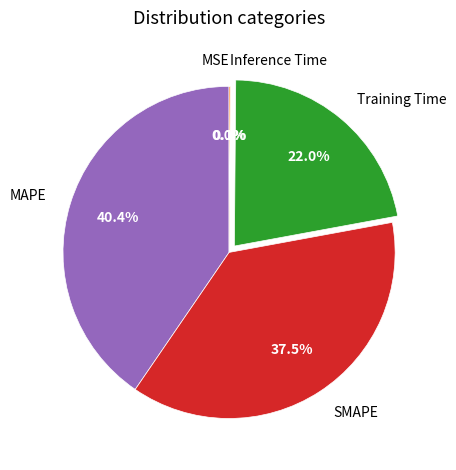

Which category has the biggest portion of the pie?

MAPE